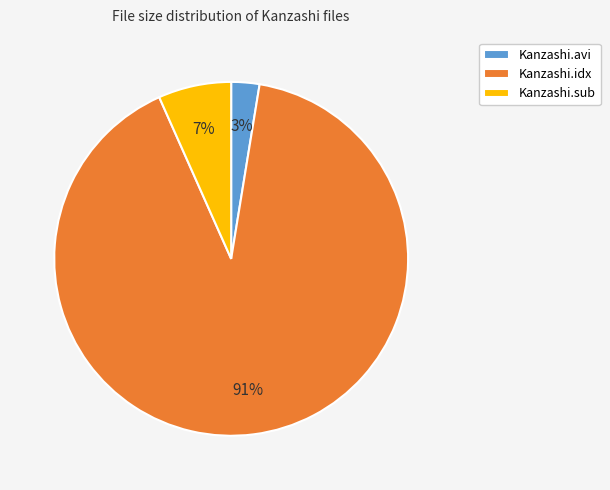

What percentage is the Kanzashi.sub slice, to the nearest percent?

7%